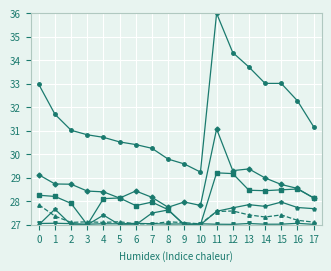

At which category is the sum across all series the highest?

11